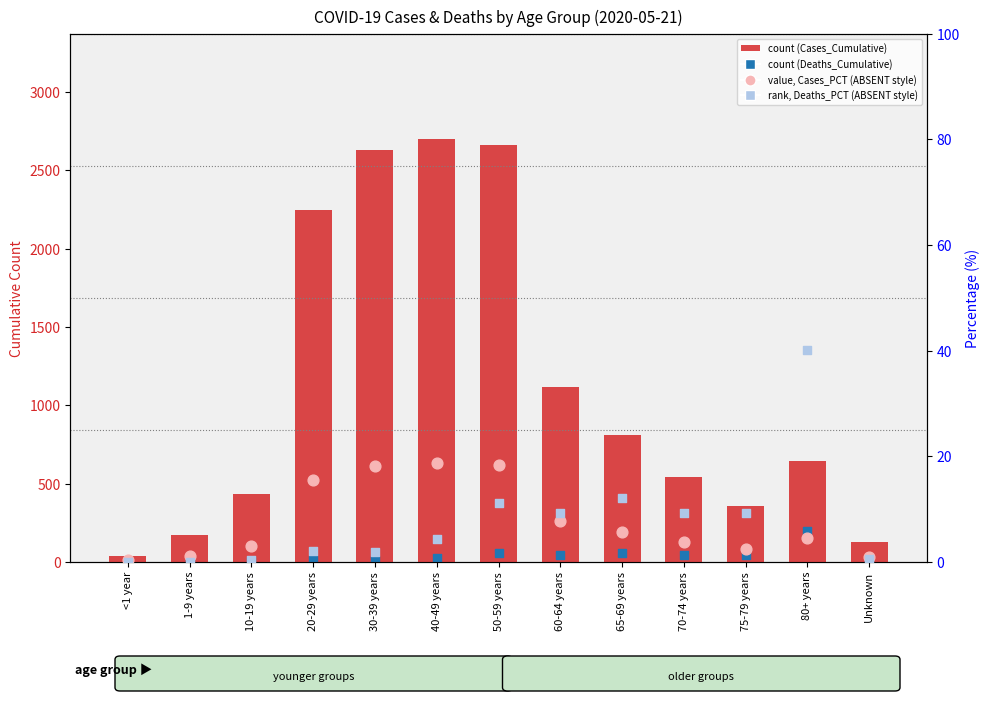

What is the total value across all series at 1-9 years?

170.2